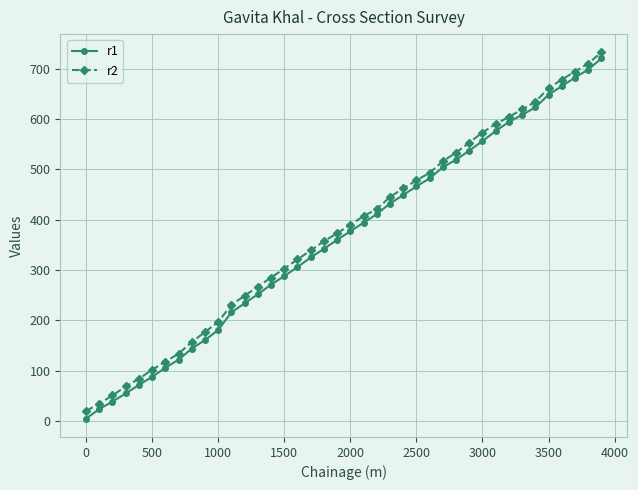

What is the average value of the r2 series?

377